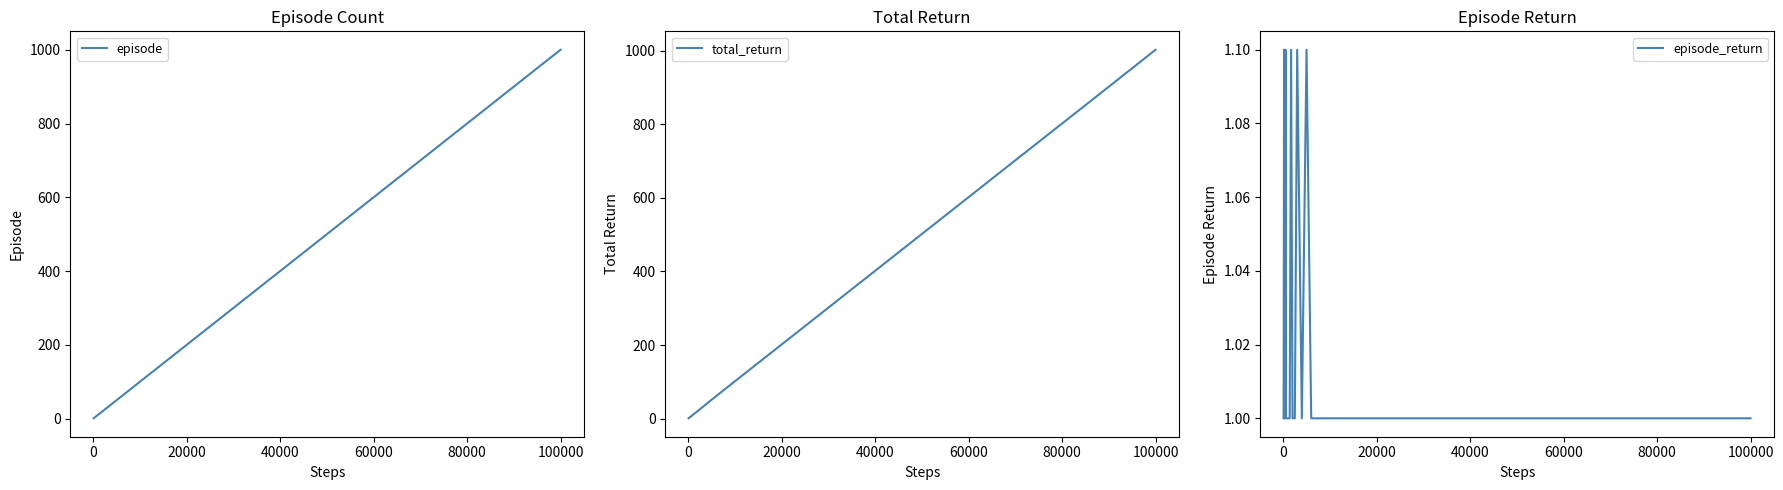

What is the lowest value of the episode_return series?

1.0